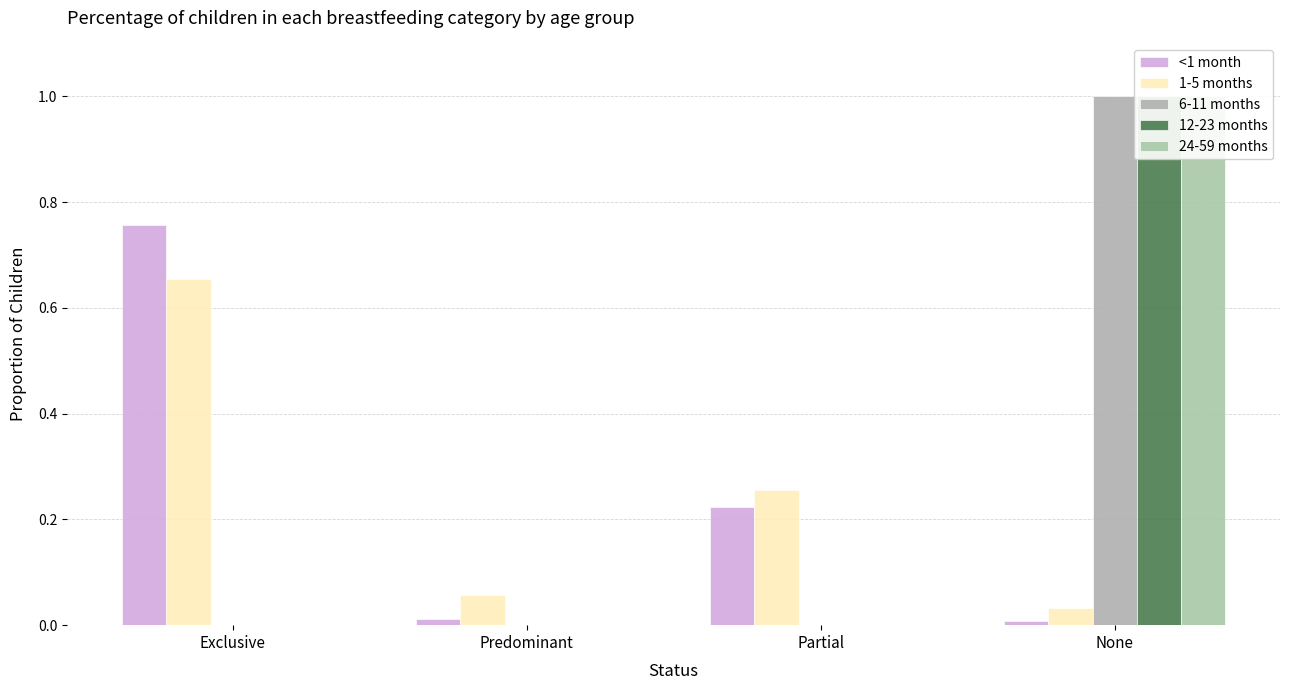

What is the label of the 4th bar from the right?

Exclusive